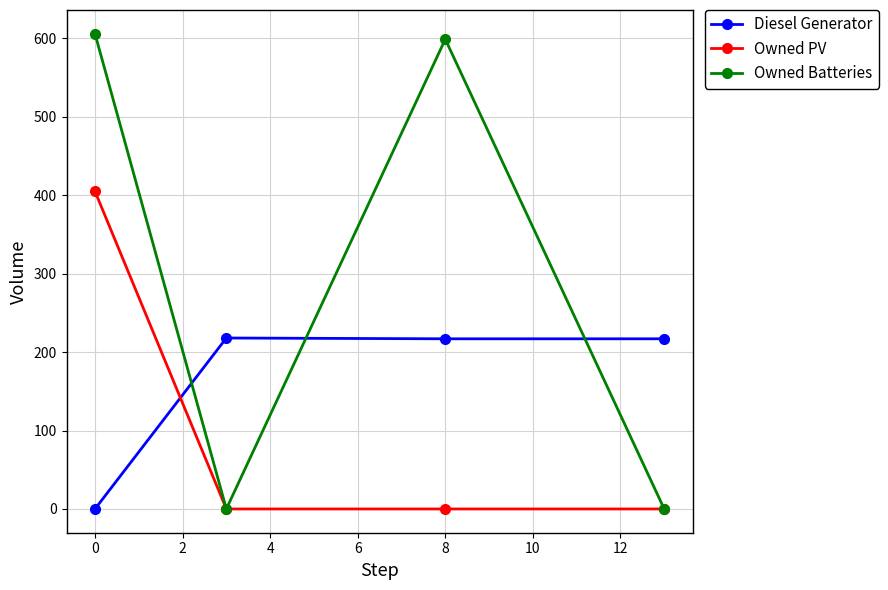

Which series has the widest spread of values?

Owned Batteries